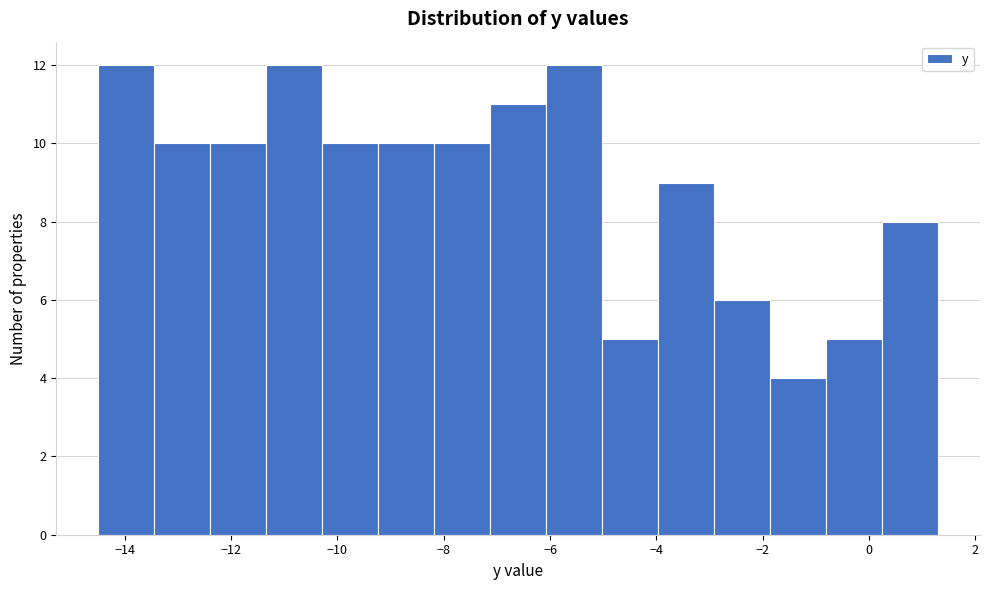

Reading left to right, transcribe this chart: for each bar, give the range it covers on the x-axis and its height. Neither the bar edges nor the heights are printed on the chart, so give them approximately, as read against the axes.

-14.4 to -13.4: 12
-13.4 to -12.4: 10
-12.4 to -11.4: 10
-11.4 to -10.2: 12
-10.2 to -9.2: 10
-9.2 to -8.2: 10
-8.2 to -7.2: 10
-7.2 to -6.0: 11
-6.0 to -5.0: 12
-5.0 to -4.0: 5
-4.0 to -3.0: 9
-3.0 to -1.8: 6
-1.8 to -0.8: 4
-0.8 to 0.2: 5
0.2 to 1.4: 8